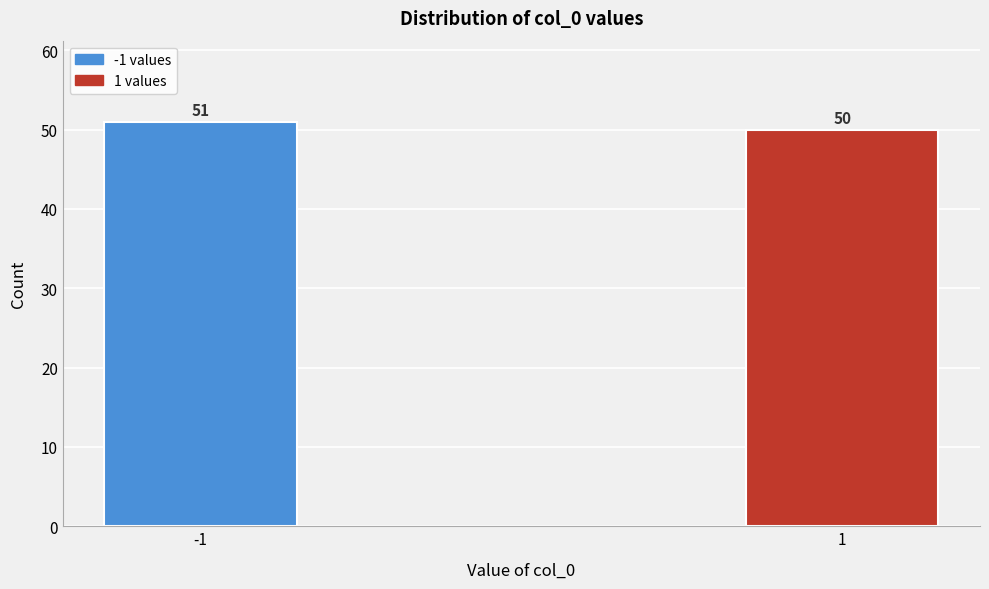

Reading left to right, list all the values displayed in this chart.

-1=51	1=50